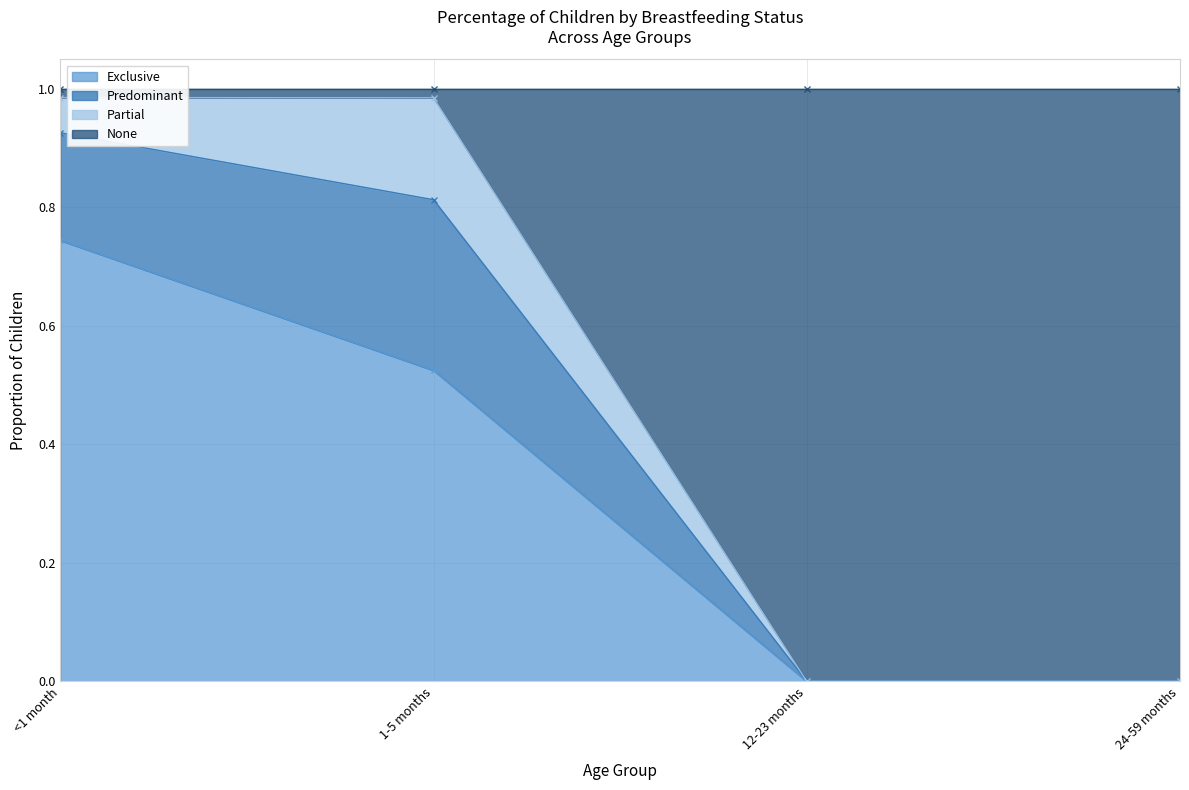

How many positive values does the None series have?

2